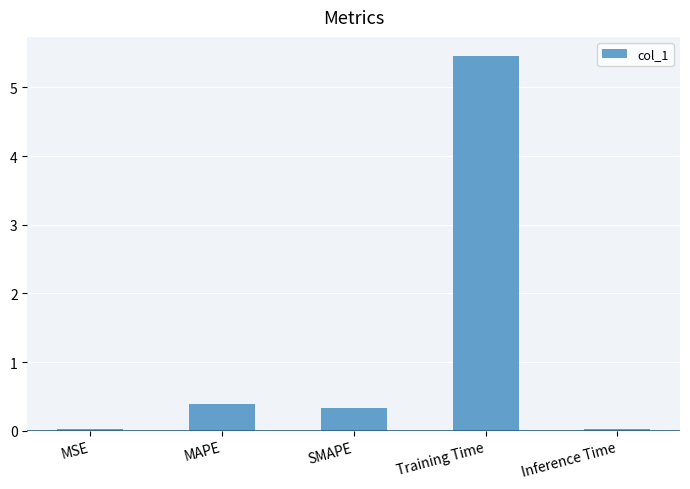

What is the maximum value shown in the chart?

5.5